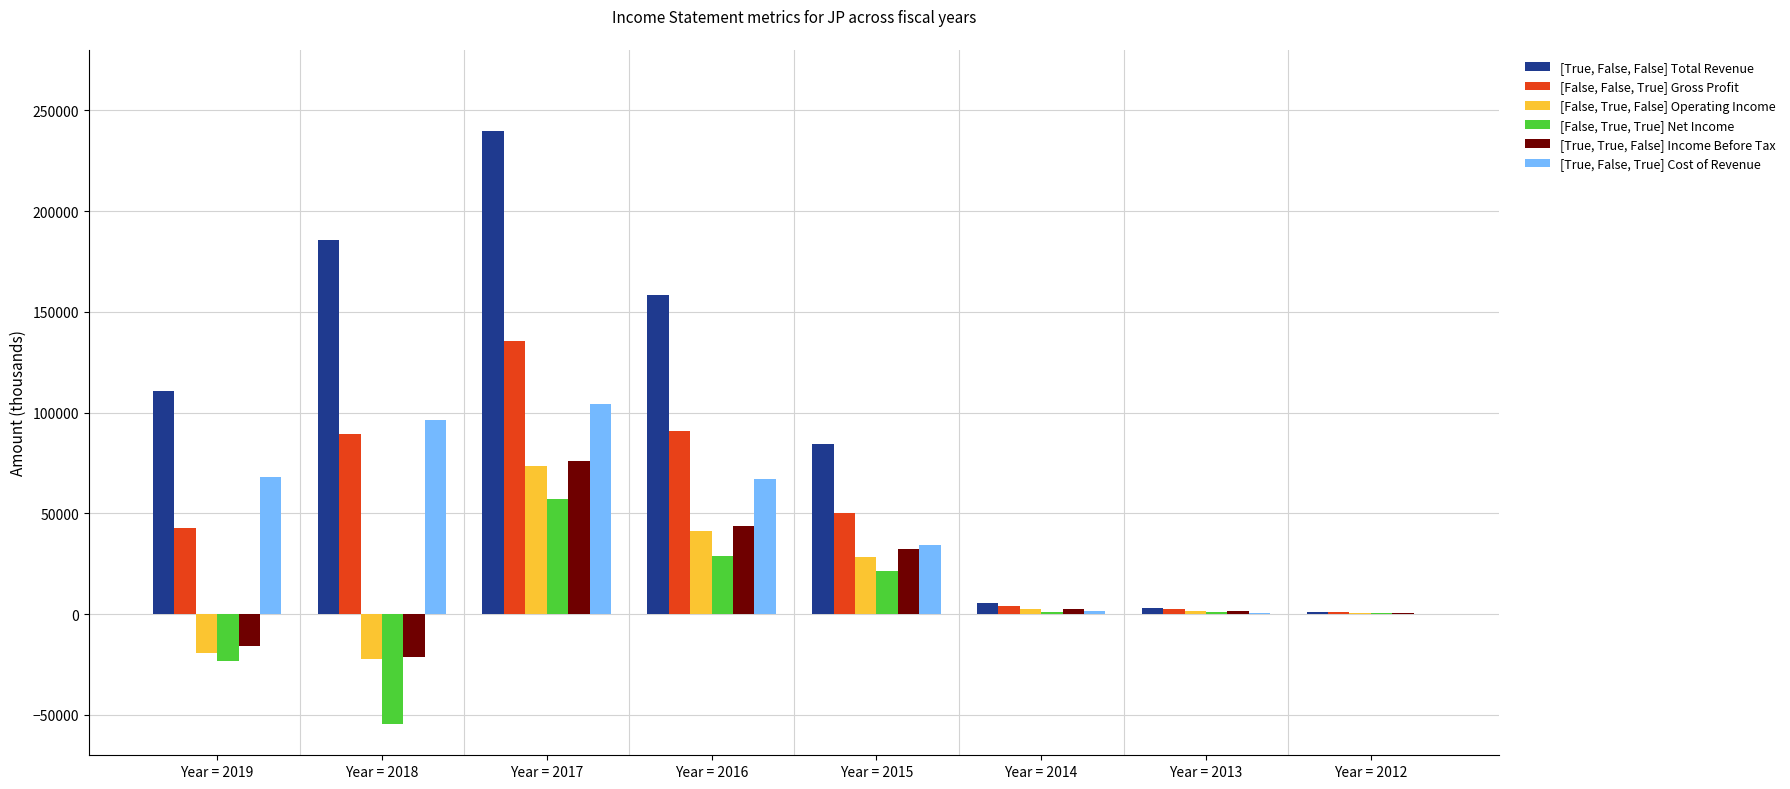

What is the difference between the [False, True, True] Net Income values at Year = 2019 and Year = 2018?

31300